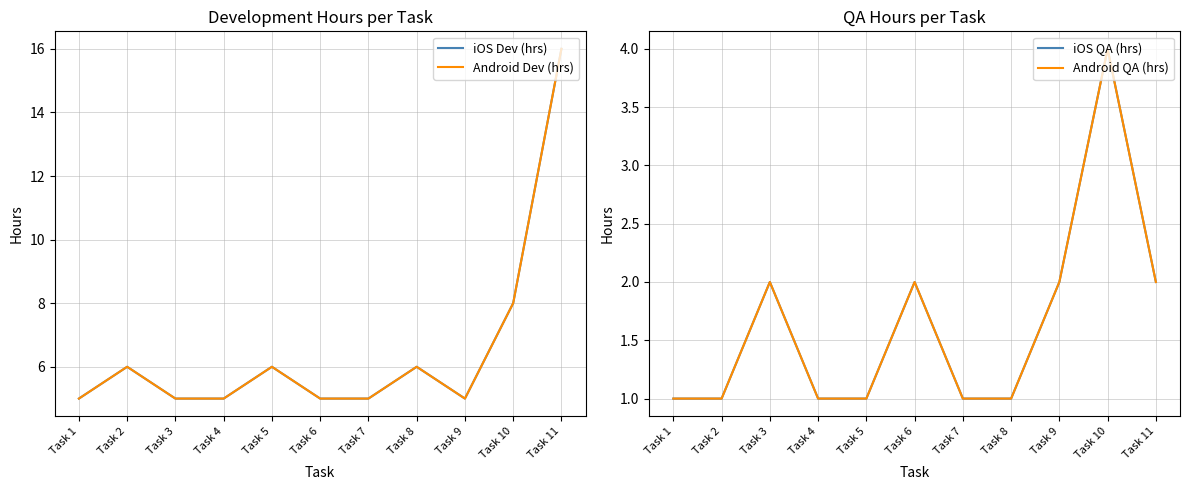

Rank the series at Task 5 from highest to lowest value.

iOS Dev (hrs), Android Dev (hrs), iOS QA (hrs), Android QA (hrs)